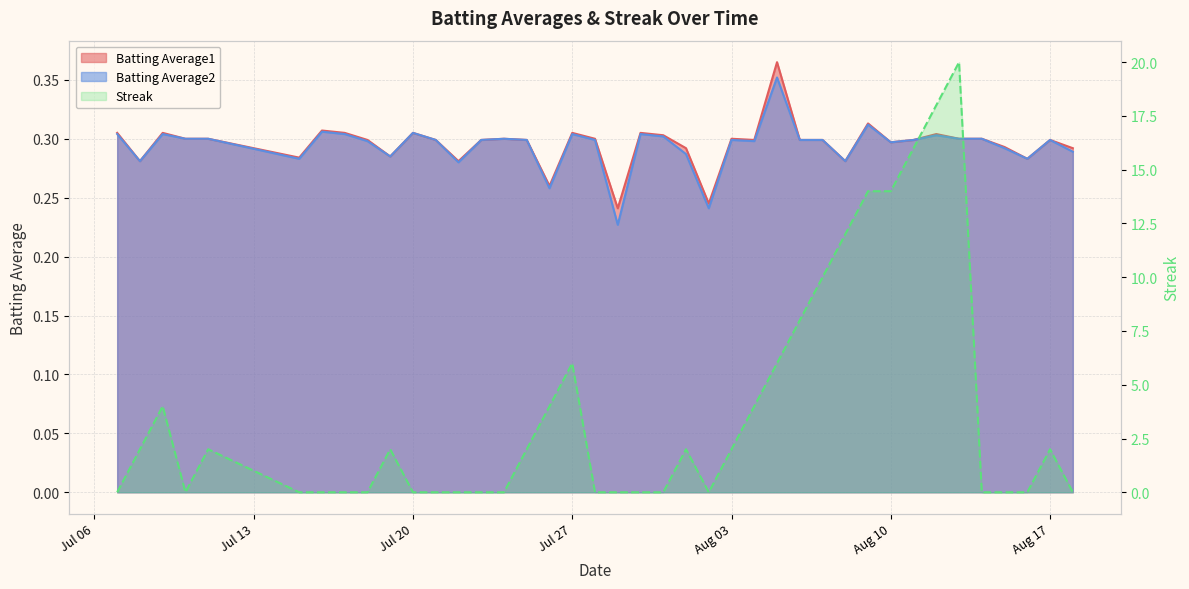

How many lines are shown in the chart?

3